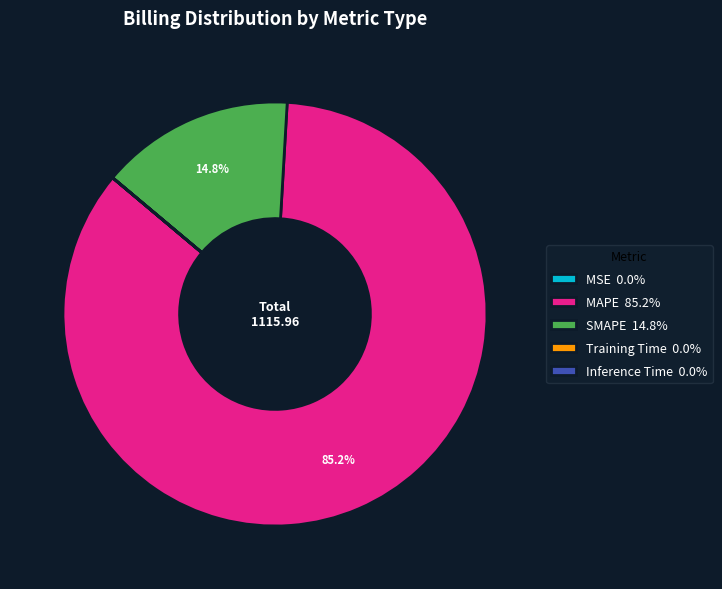

Does any single category account for the majority?

Yes